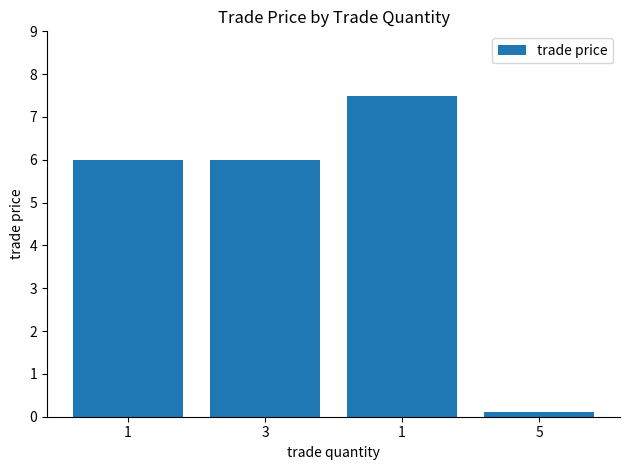

Count the number of categories in the chart.

4